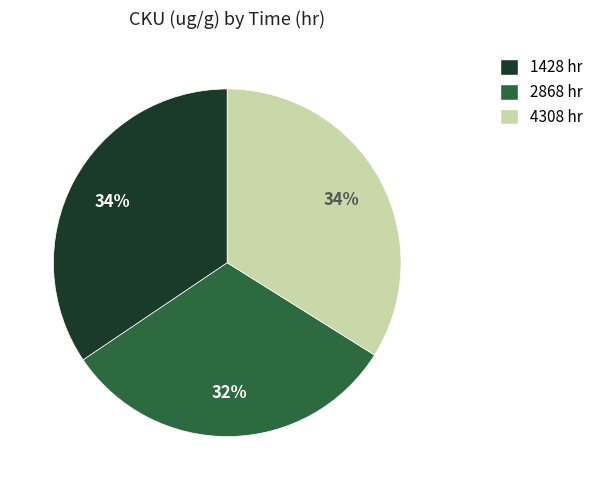

Does 2868 hr account for over 50% of the chart?

No